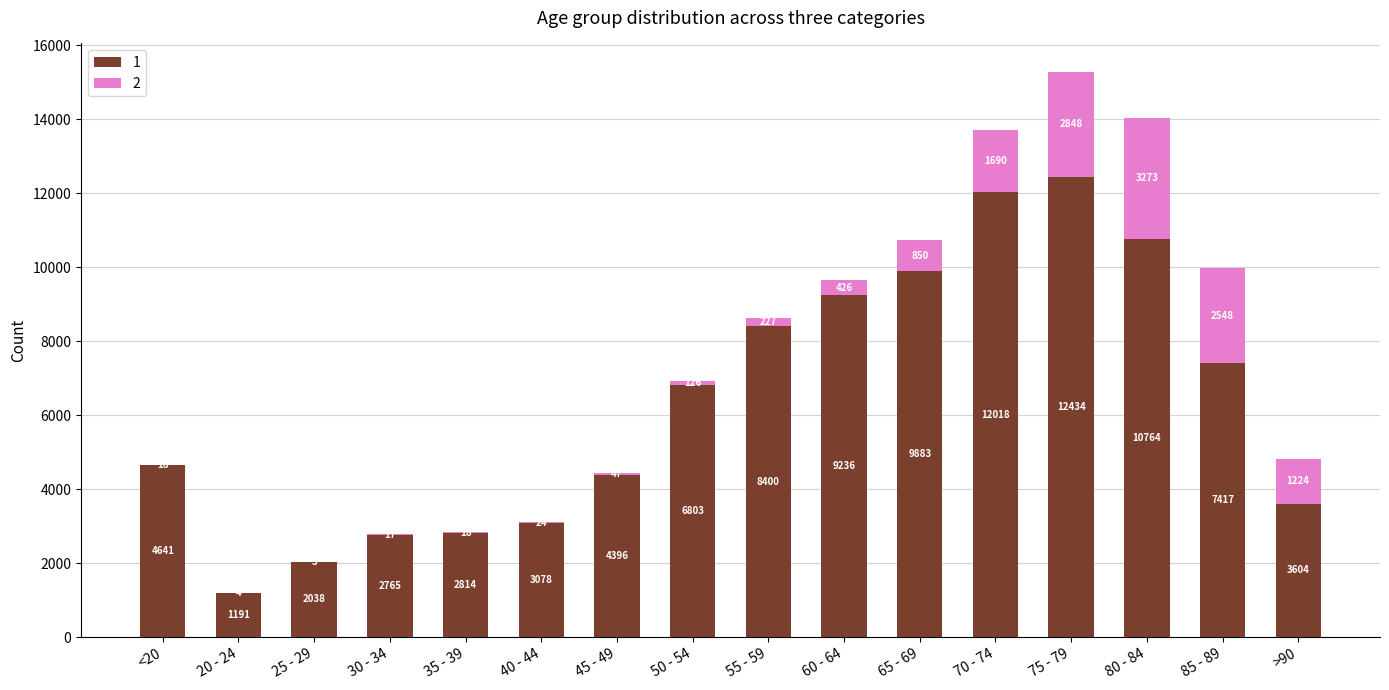

At which category is the sum across all series the highest?

75 - 79